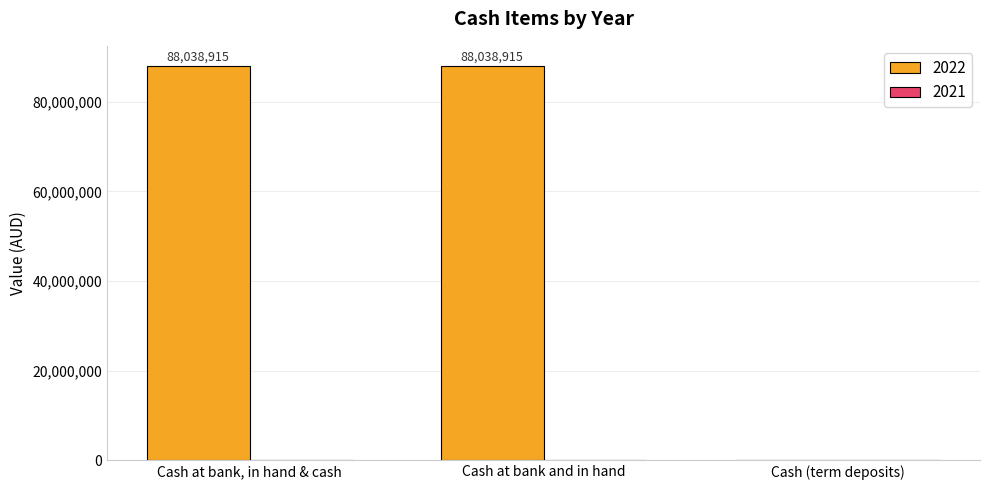

Count the values in the range 0 to 88038915.

3